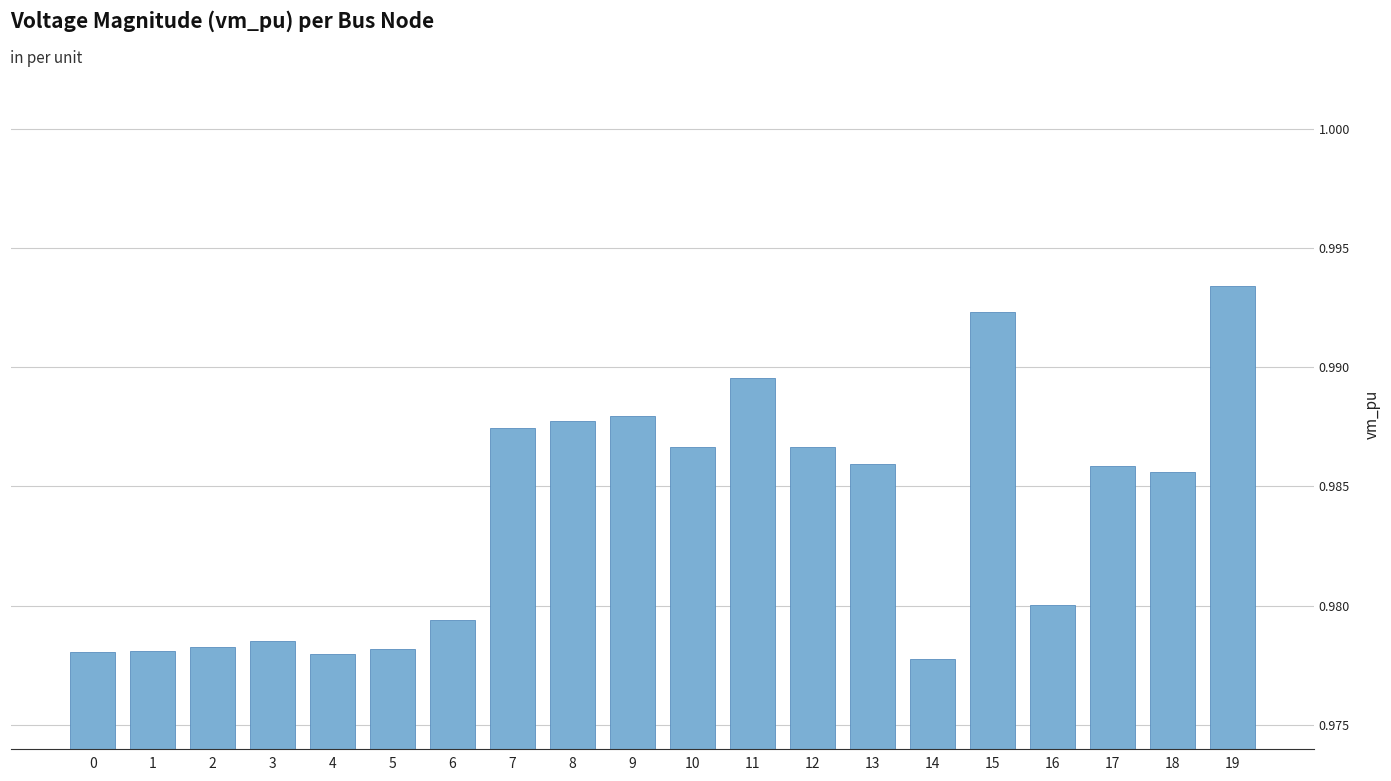

Is it true that the value at 6 is 0.6?

False